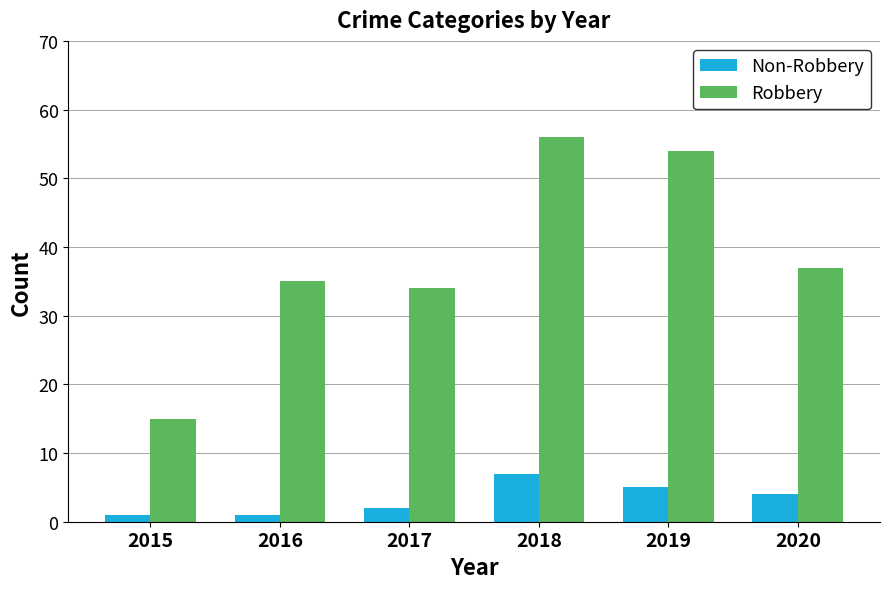

List the series in order of their peak value, lowest first.

Non-Robbery, Robbery